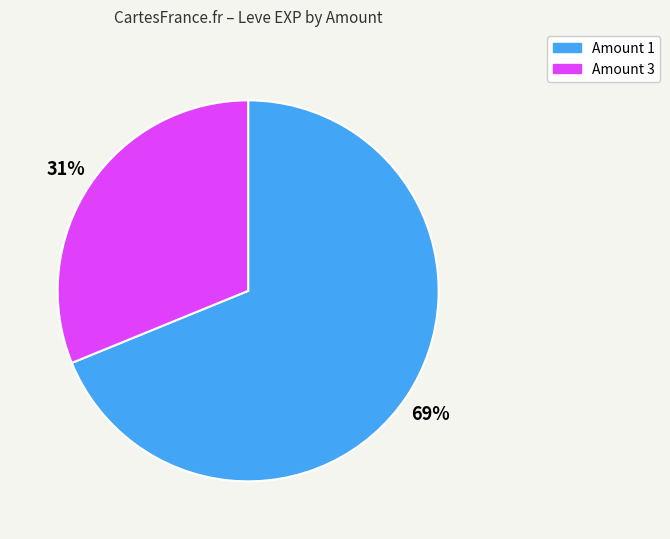

Approximately how many times larger is the value at Amount 1 compared to Amount 3?

2.2